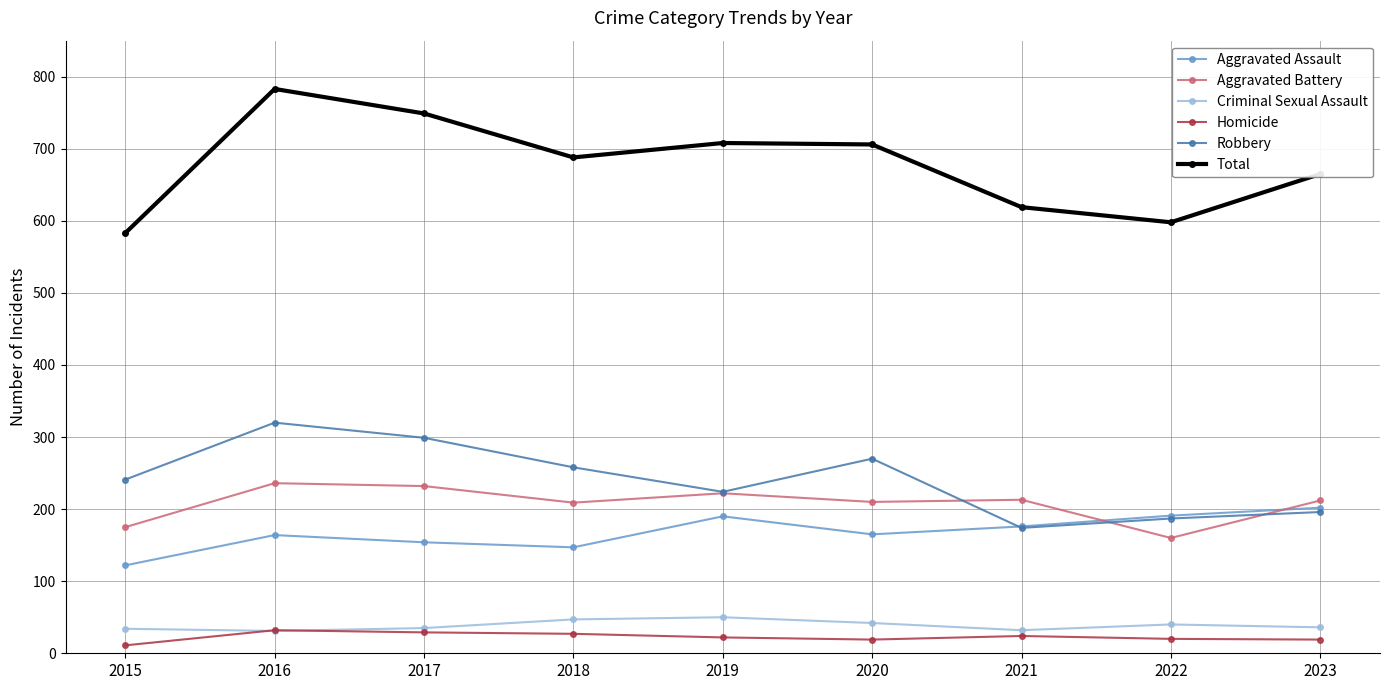

What is the highest value of the Criminal Sexual Assault series?

50